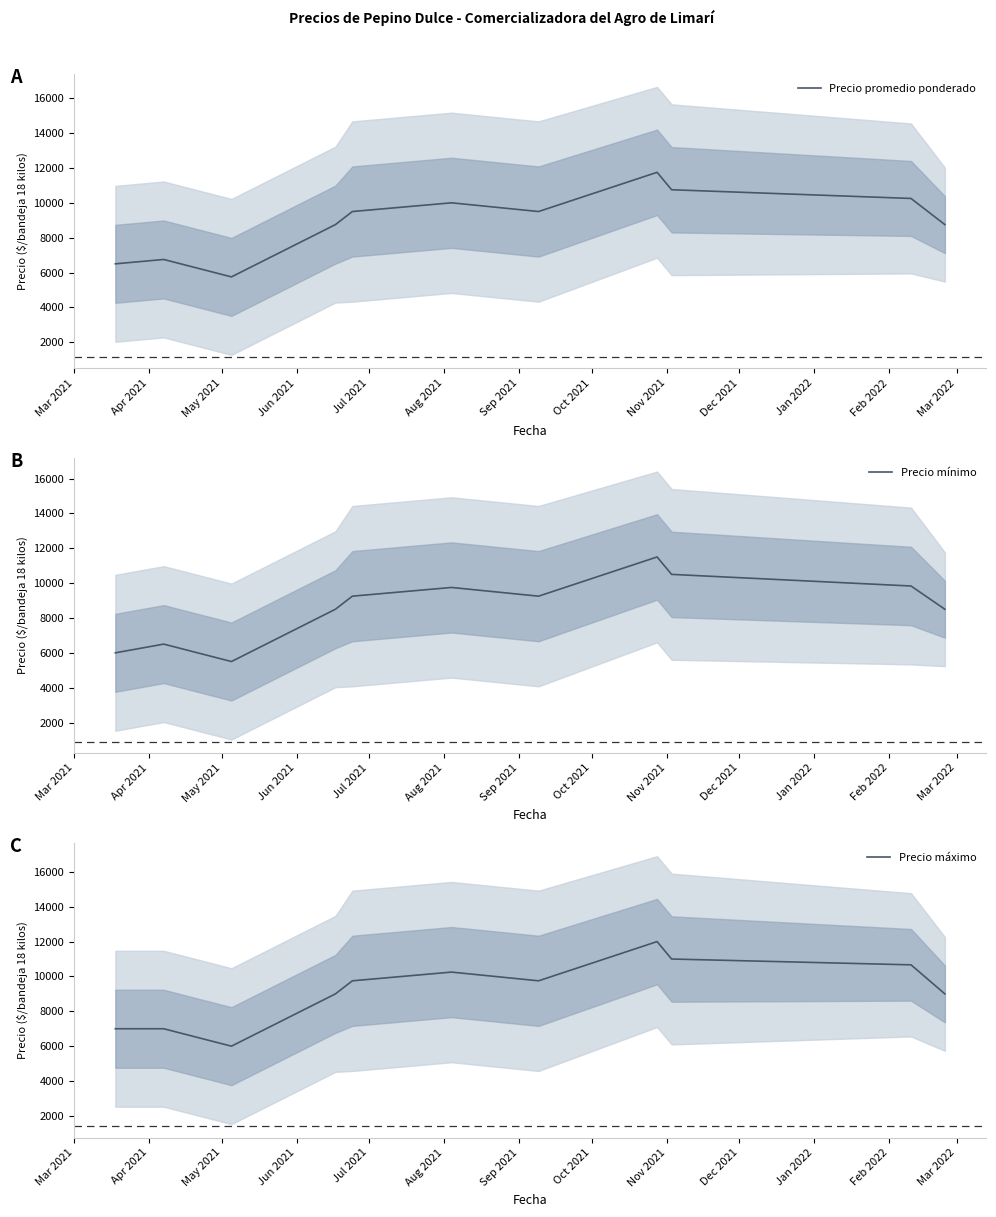

What is the lowest value of the Precio promedio ponderado series?

5750